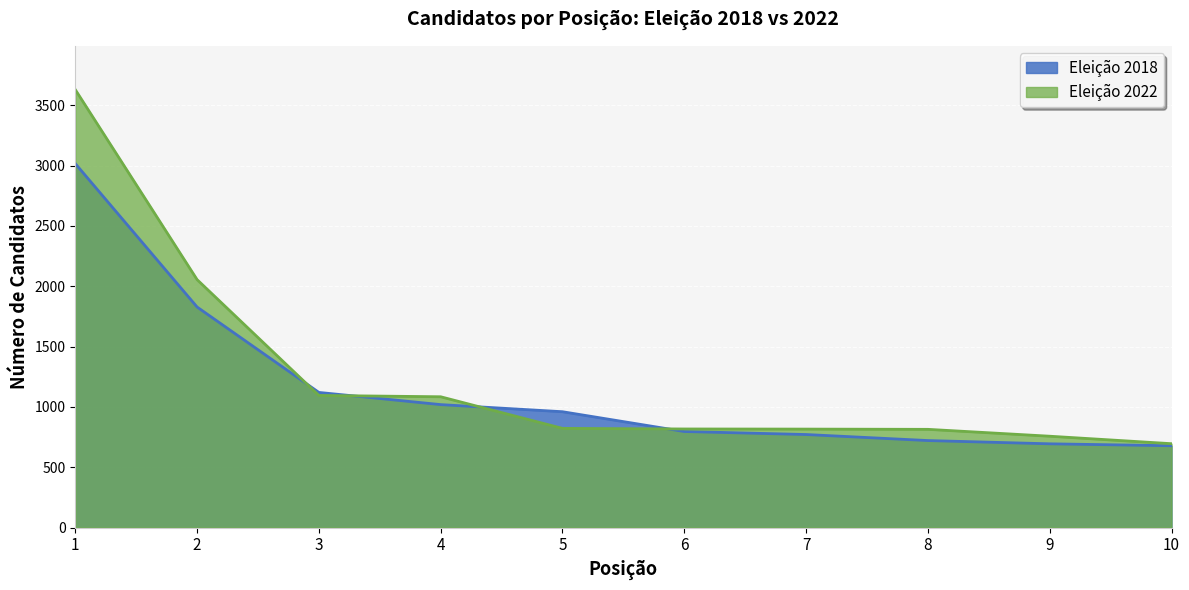

The value of Eleição 2022 at 7 is 336. True or false?

False